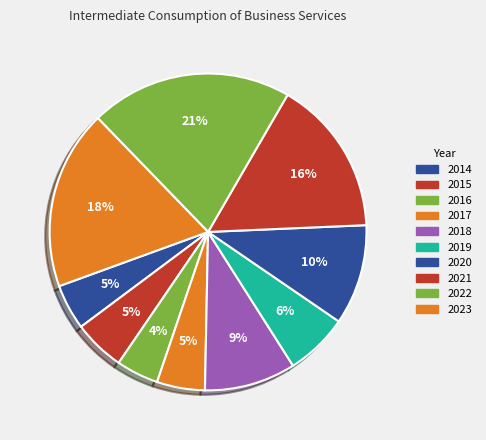

How many slices are in this pie chart?

10